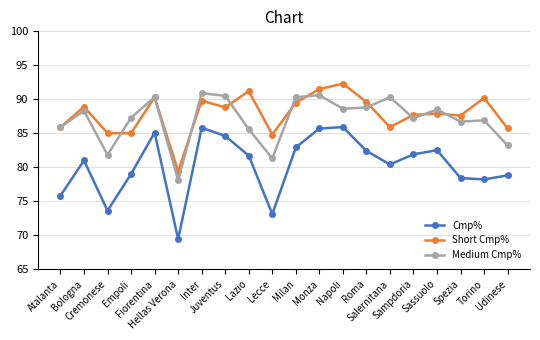

Where is the first local minimum for Medium Cmp%?

Cremonese